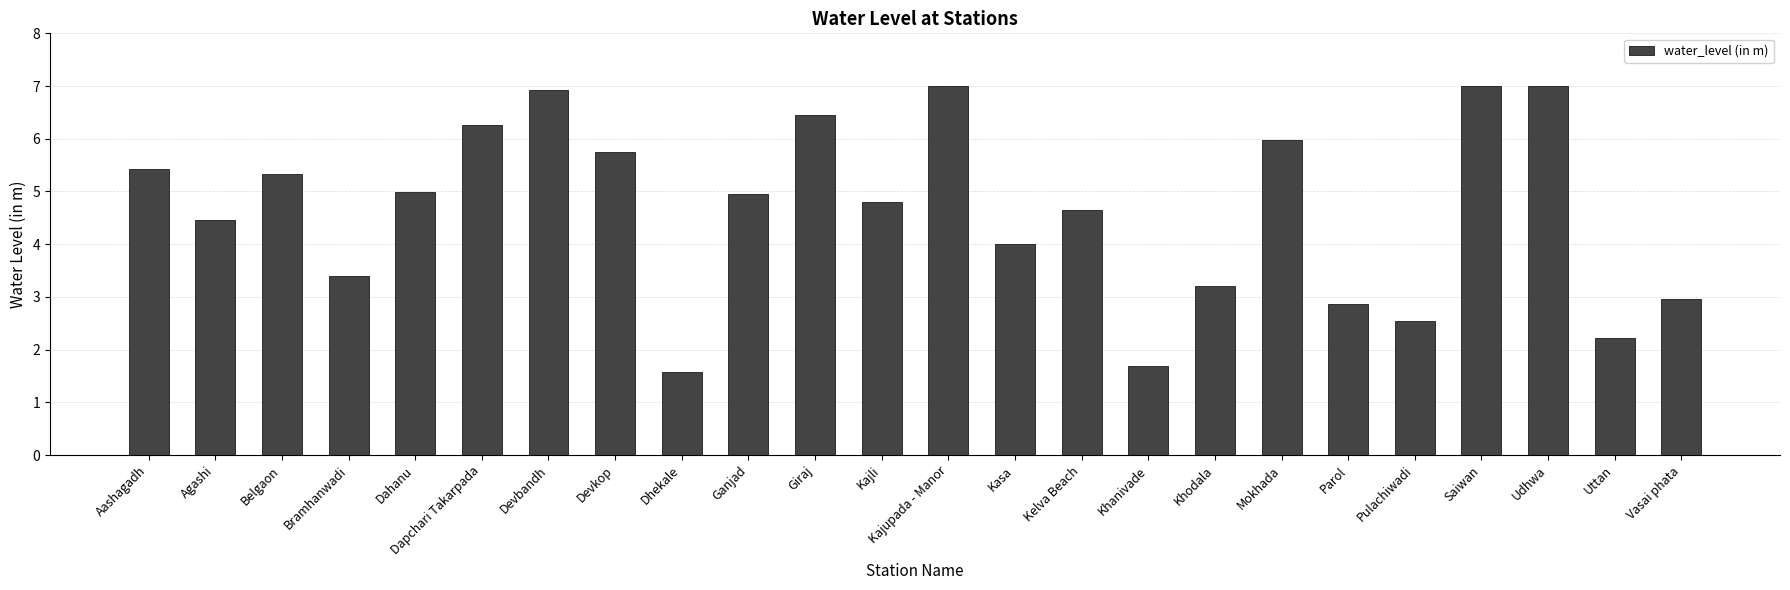

How many distinct data groups are displayed?

1